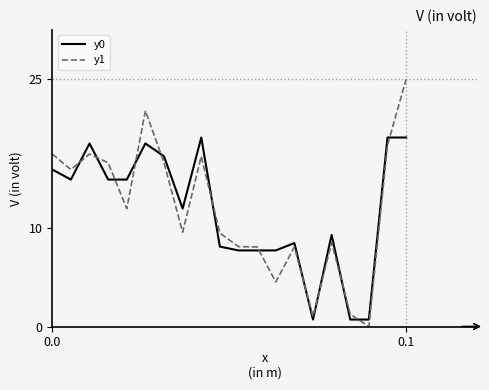

Which series has the largest range (max minus min)?

y1